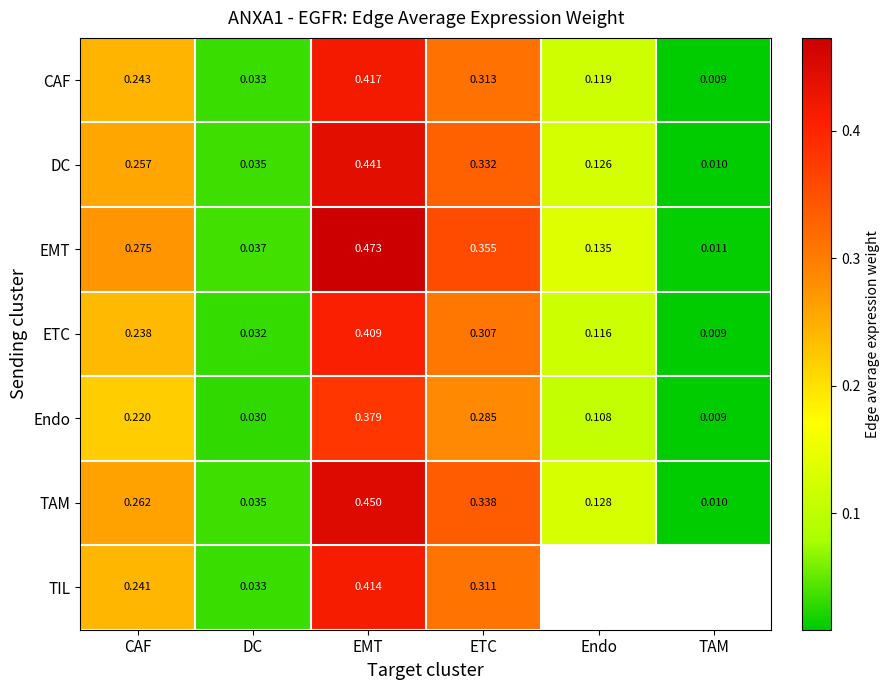

How many series are shown in this chart?

7